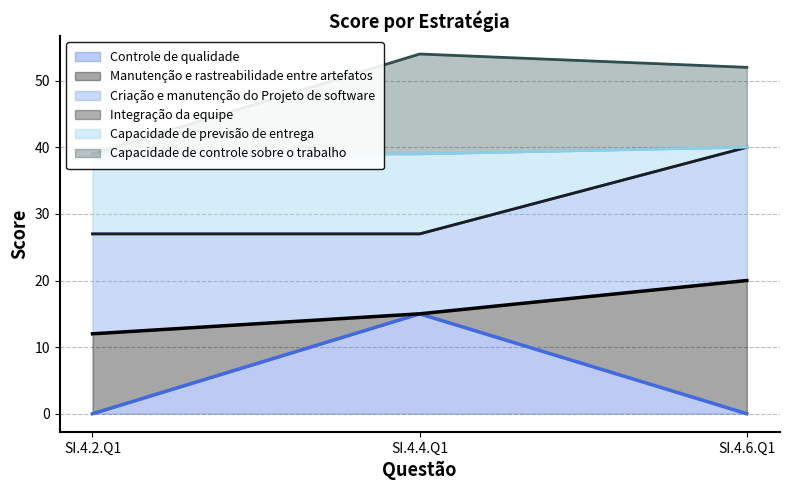

True or false: Capacidade de controle sobre o trabalho has a value of 54 at SI.4.4.Q1.

True